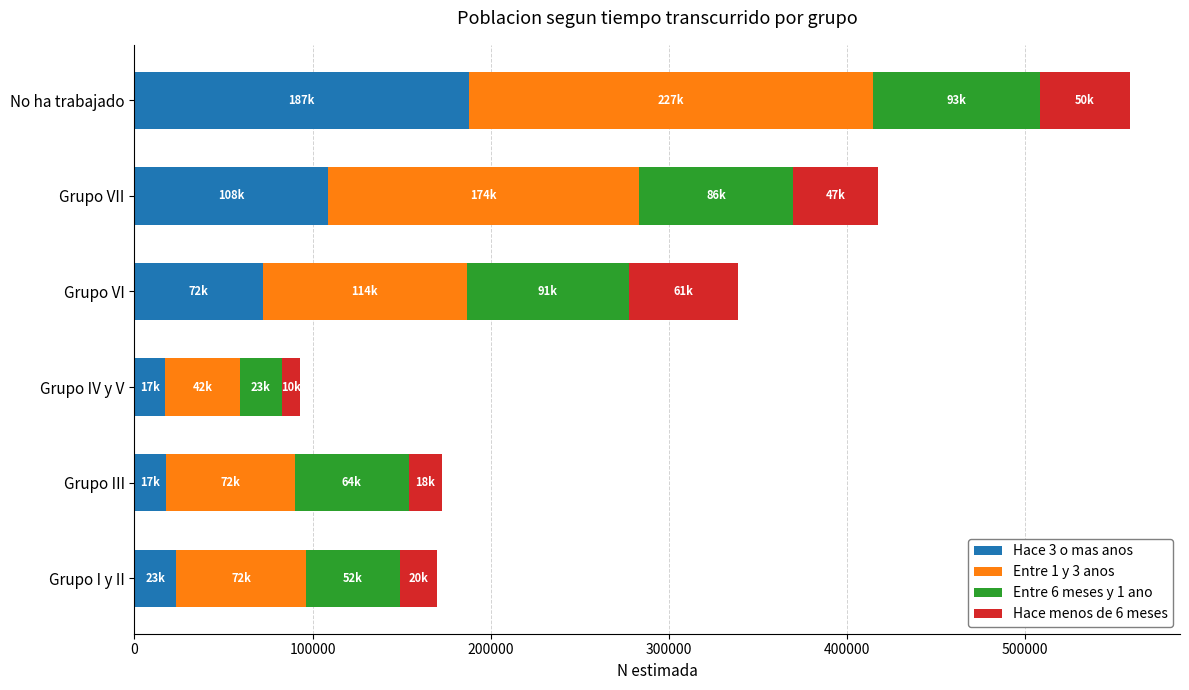

What is the maximum value for Hace 3 o mas anos?

187719